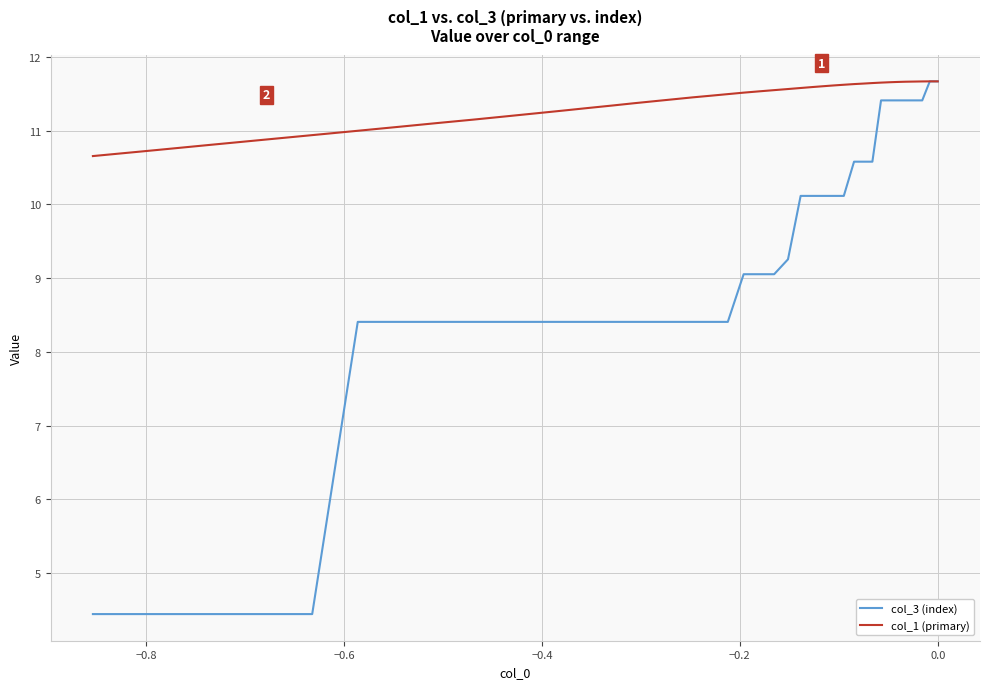

True or false: col_1 (primary) and col_3 (index) intersect in this chart.

False